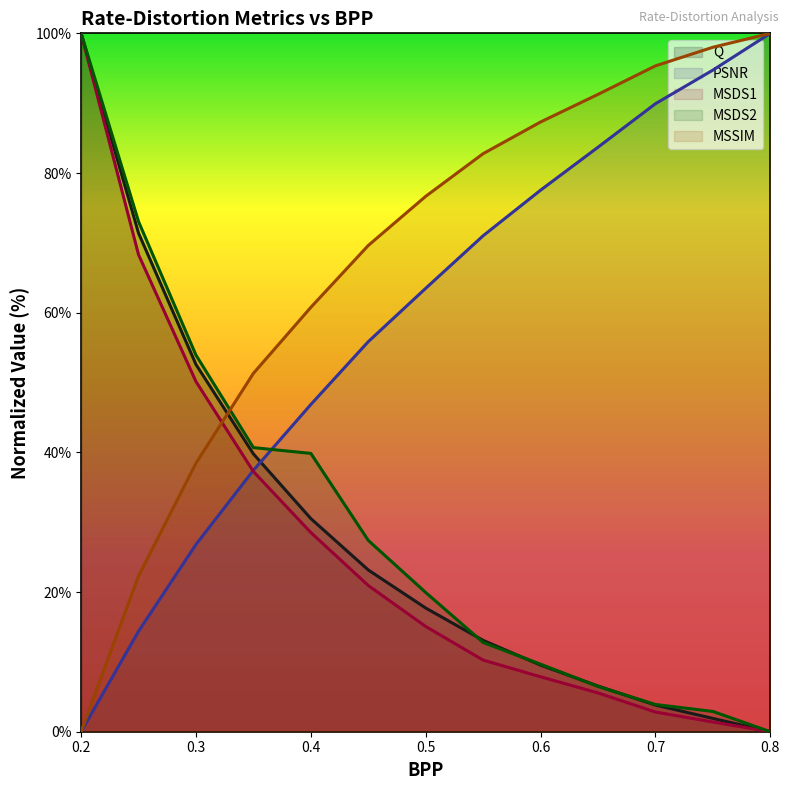

At which label does Q reach its minimum?

0.8